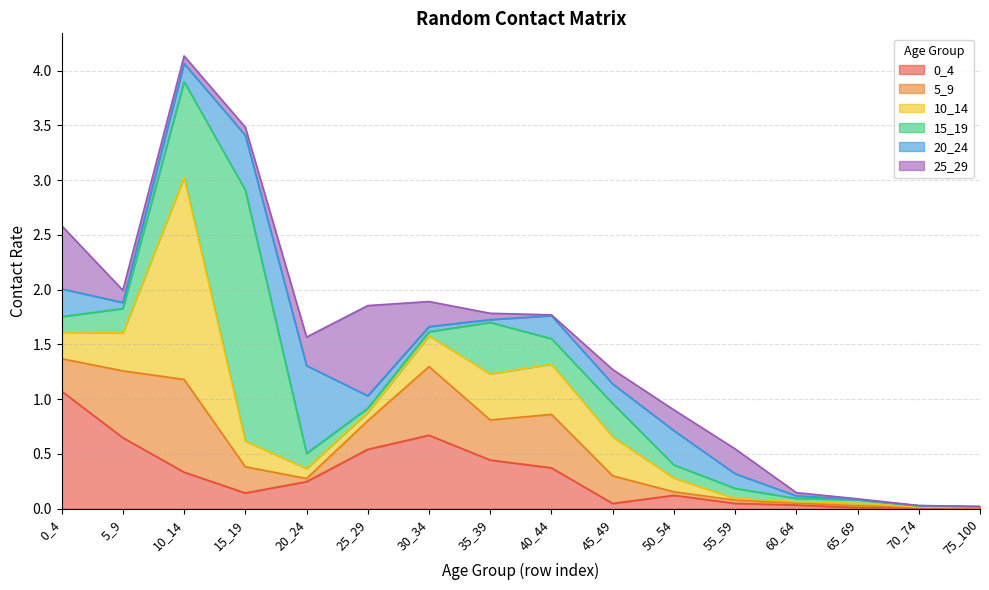

What is the average value of the 10_14 series?

0.3